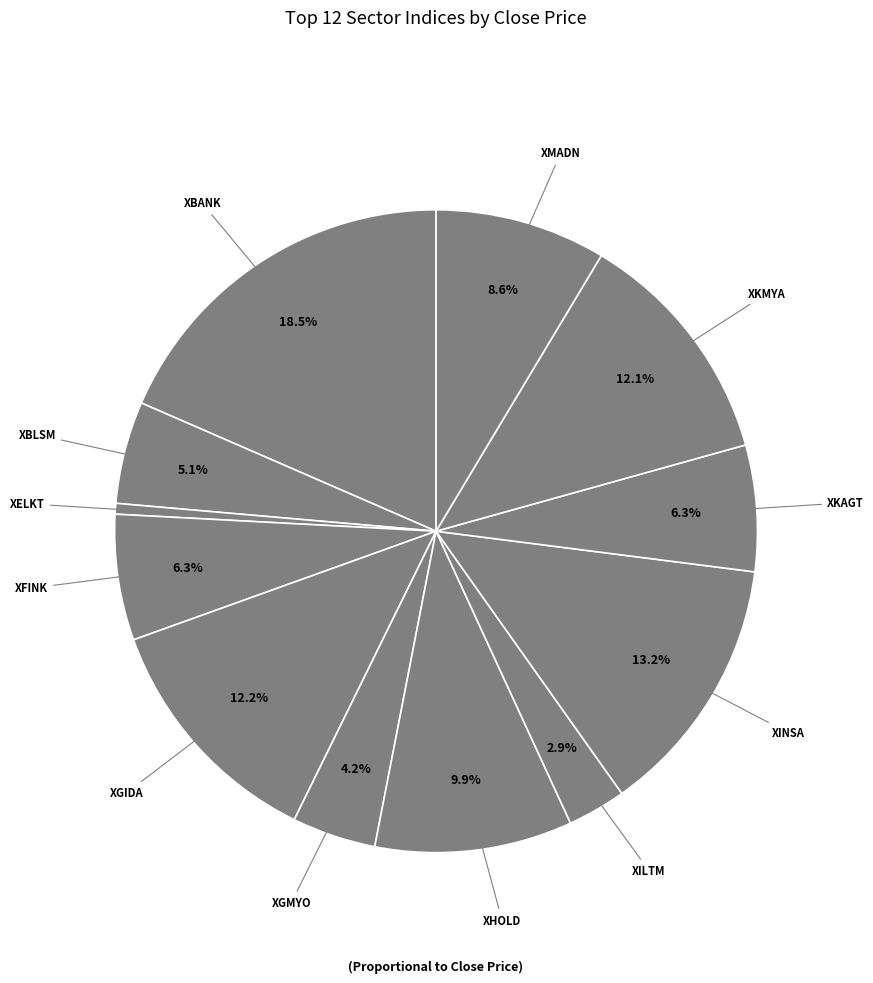

Count the number of slices in the pie.

12